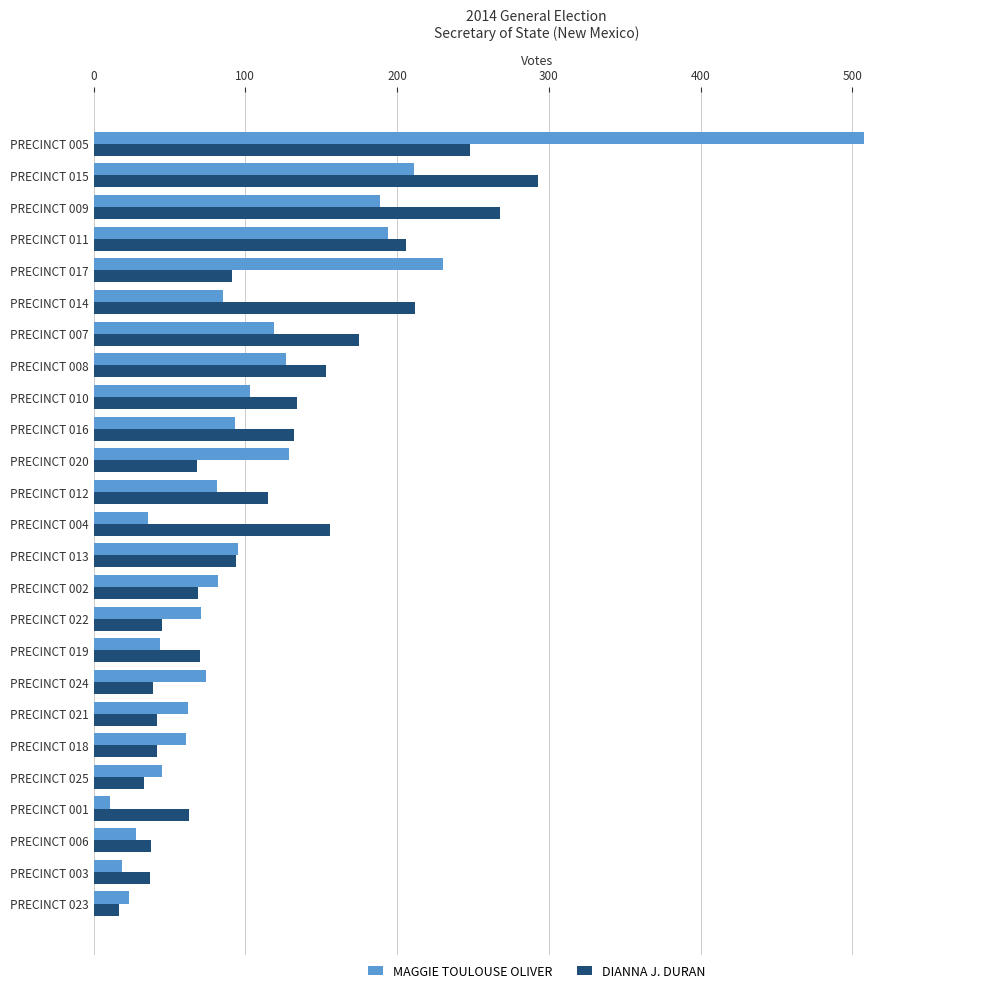

Which series has the largest range (max minus min)?

MAGGIE TOULOUSE OLIVER